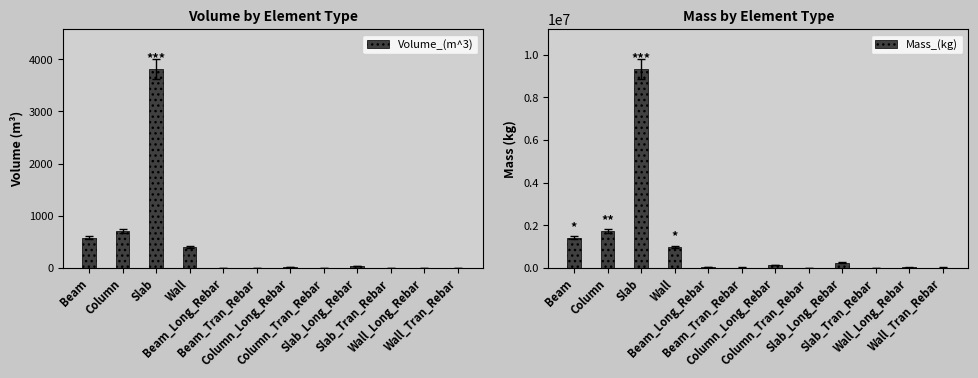

Which series has the largest range (max minus min)?

Mass_(kg)